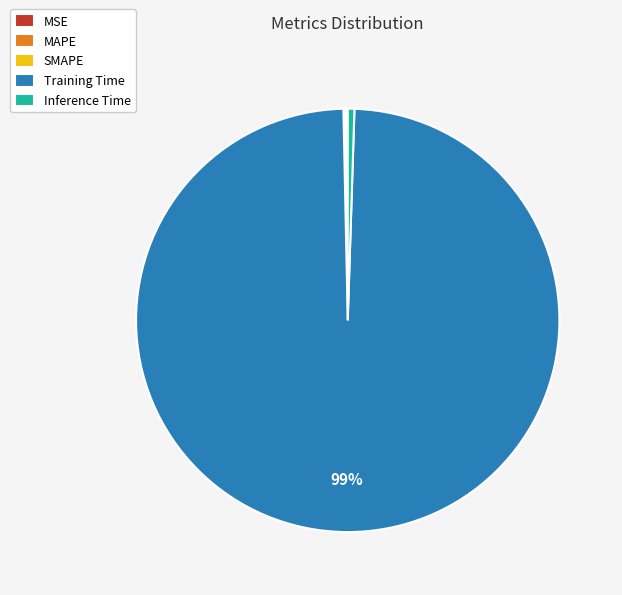

Which has a higher value, Training Time or Inference Time?

Training Time